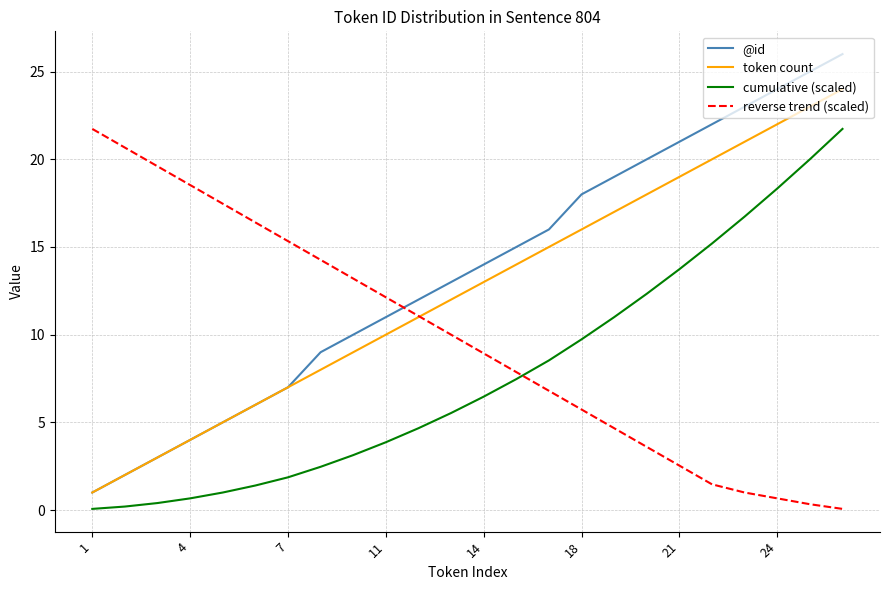

What is the maximum value shown in the chart?

26.0